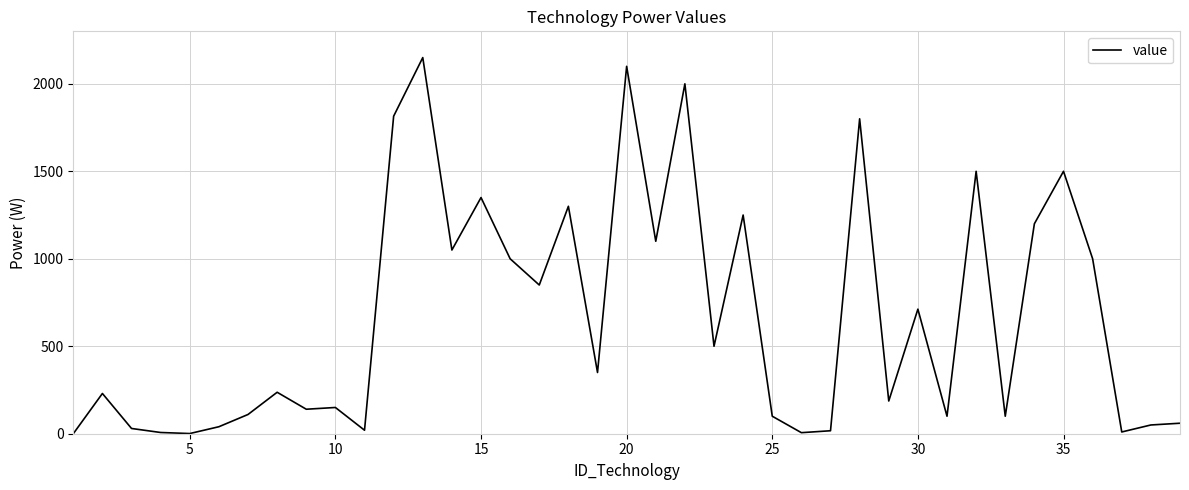

What is the greatest value displayed?

2150